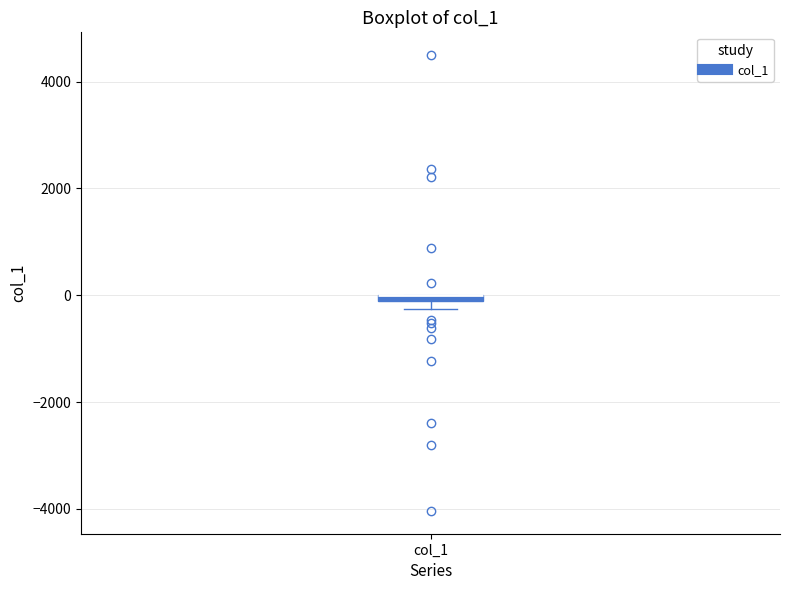

Where is the upper edge of the box for col_1 on the y-axis? The values are not printed on the chart, so give them approximately, as read against the axis.

0